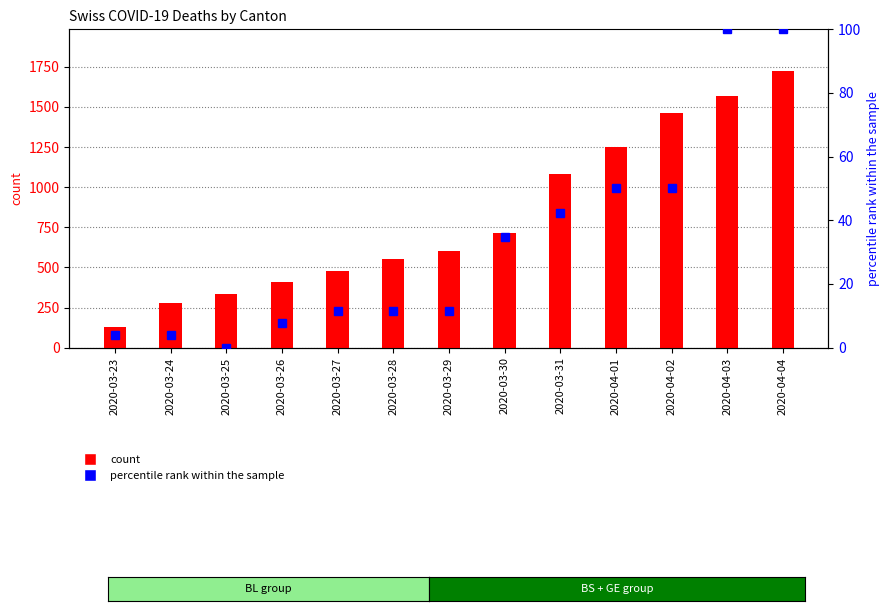

Which has a higher value, 2020-03-25 or 2020-03-30?

2020-03-30